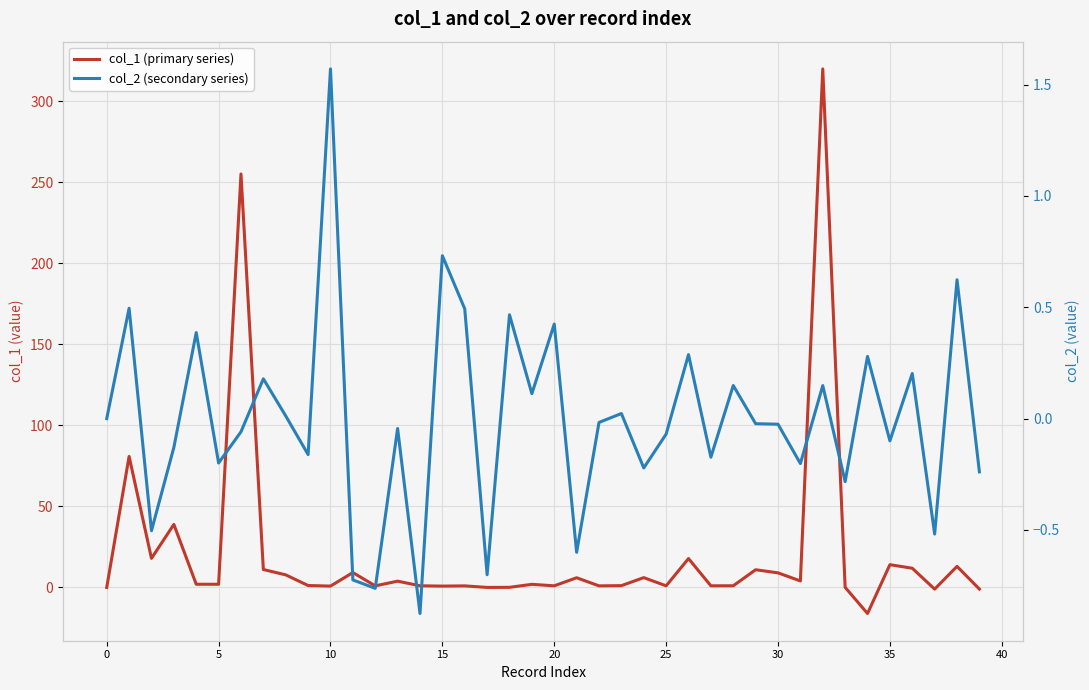

What is the difference between the maximum and minimum values in the col_1 (primary series) series?

336.1